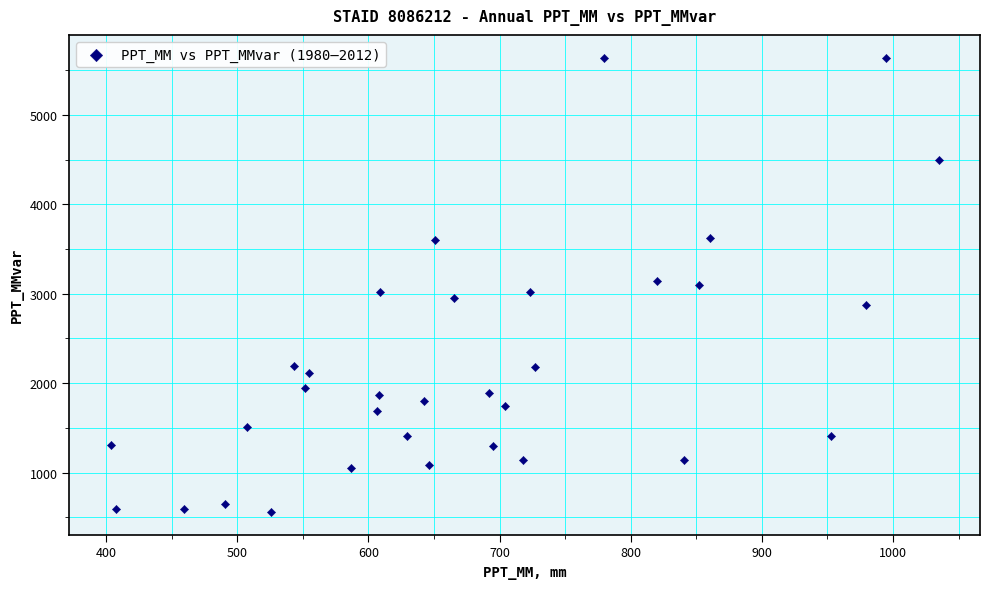

What is the range of Y values (max minus min)?

5084.7